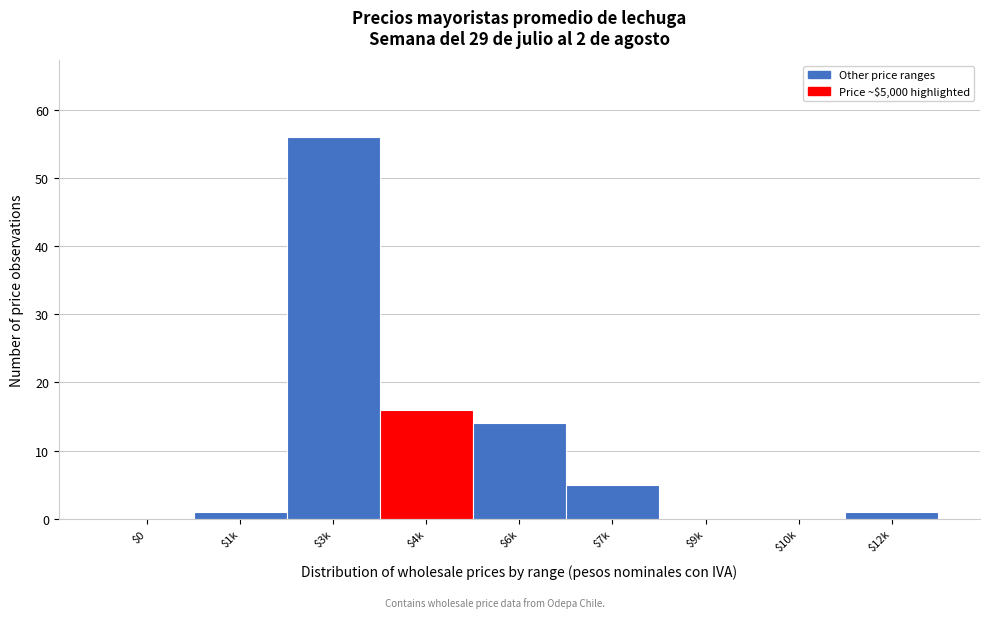

At which label is the value closest to 28?

$4k